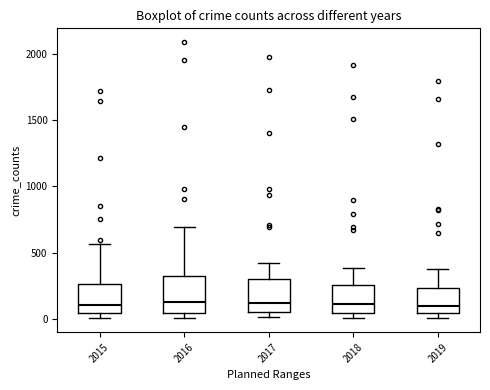

Reading left to right, transcribe this box plot: for each box, give where its median line is, the range the box spans, and where its two whiskers end, as read against the y-axis. The values are not printed on the chart, so give them approximately, as read against the axis.

2015: median 100, box 50 to 250, whiskers 0 to 550
2016: median 150, box 50 to 300, whiskers 0 to 700
2017: median 100, box 50 to 300, whiskers 0 to 400
2018: median 100, box 50 to 250, whiskers 0 to 400
2019: median 100, box 50 to 250, whiskers 0 to 400